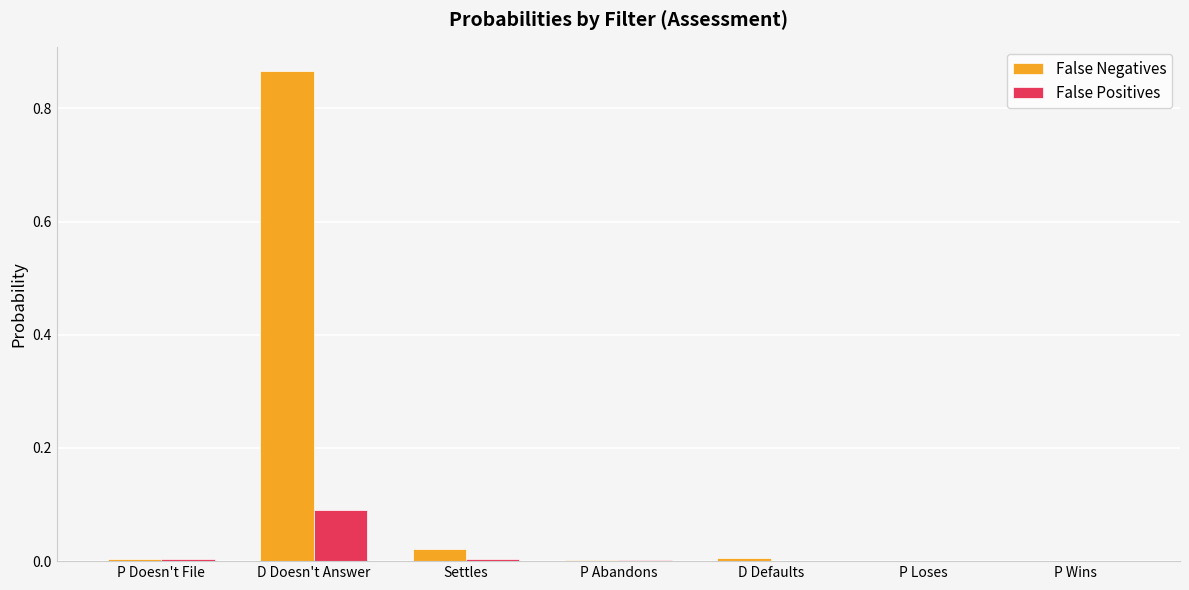

The value of False Positives at D Defaults is 0.0. True or false?

True